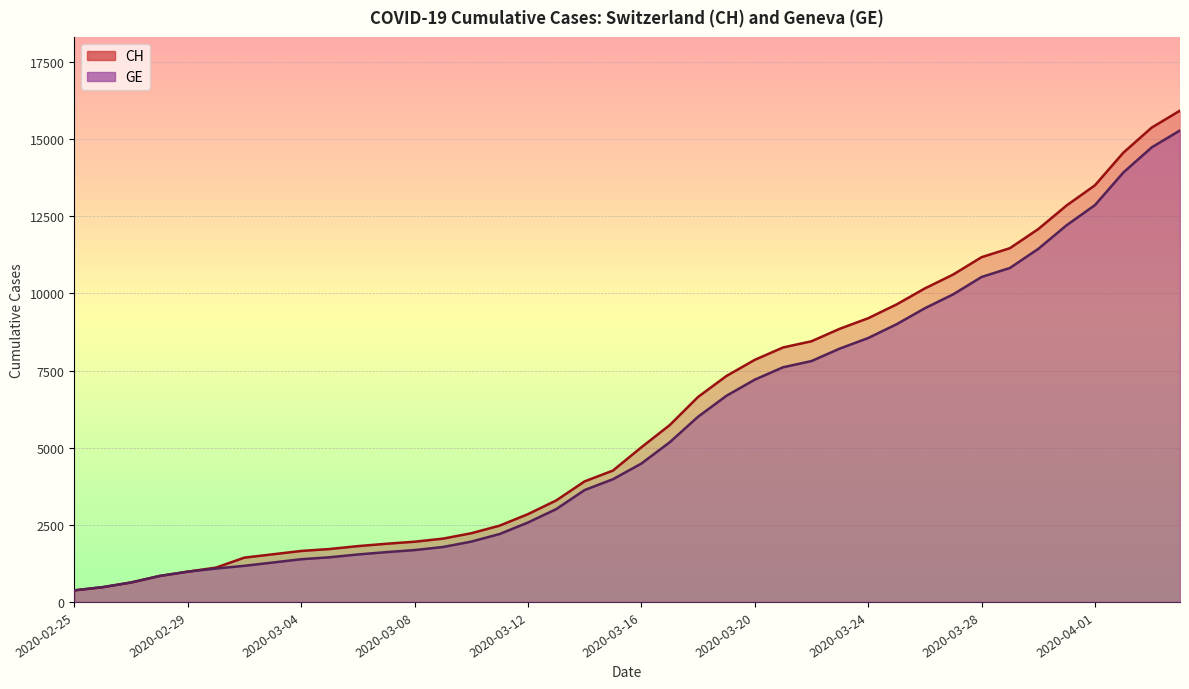

Reading right to left, what are all the values shown in this chart?

CH: 15926	15375	14561	13505	12852	12086	11467	11175	10613	10162	9642	9196	8855	8449	8249	7847	7323	6644	5731	5012	4259	3908	3291	2845	2472	2226	2051	1952	1885	1809	1715	1652	1544	1436	1113	981	840	630	479	375
GE: 15284	14733	13919	12863	12210	11444	10825	10533	9971	9520	9000	8554	8213	7807	7607	7205	6681	6002	5174	4485	3978	3627	3010	2574	2201	1955	1780	1681	1614	1538	1447	1384	1278	1171	1083	981	840	630	479	375